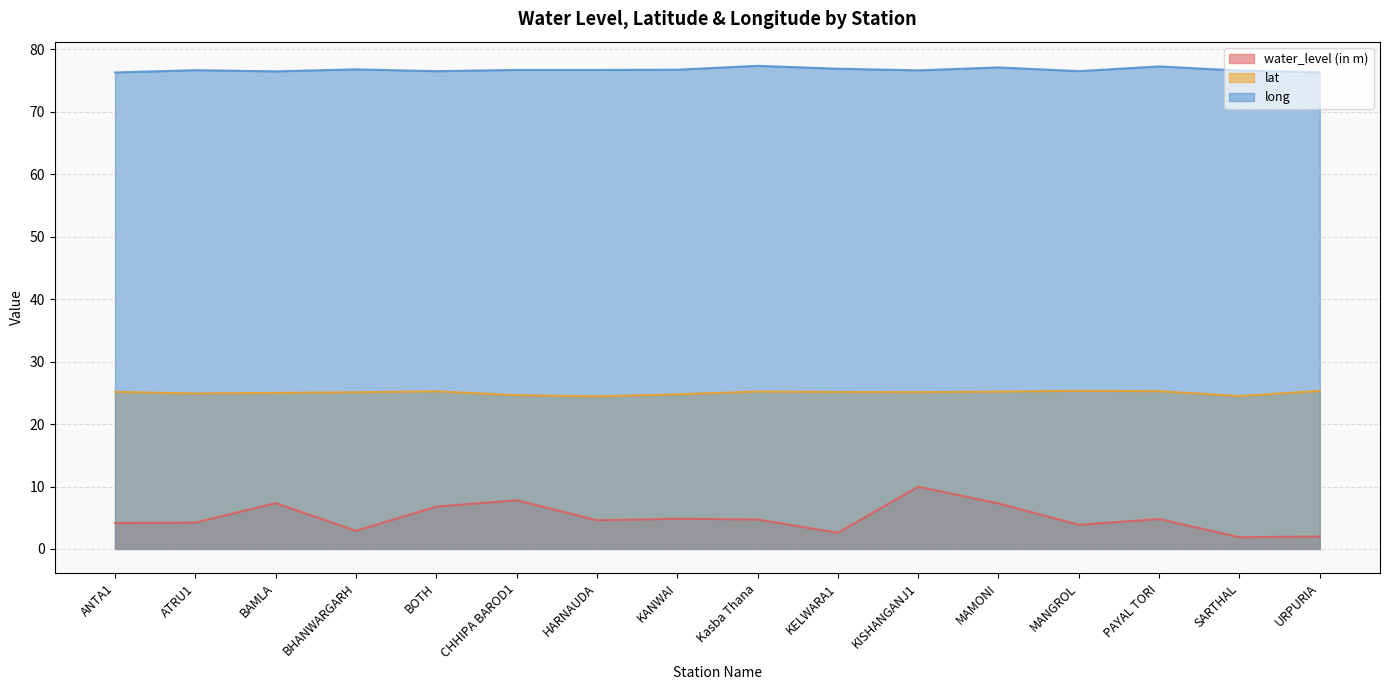

At which category is the sum across all series the highest?

KISHANGANJ1